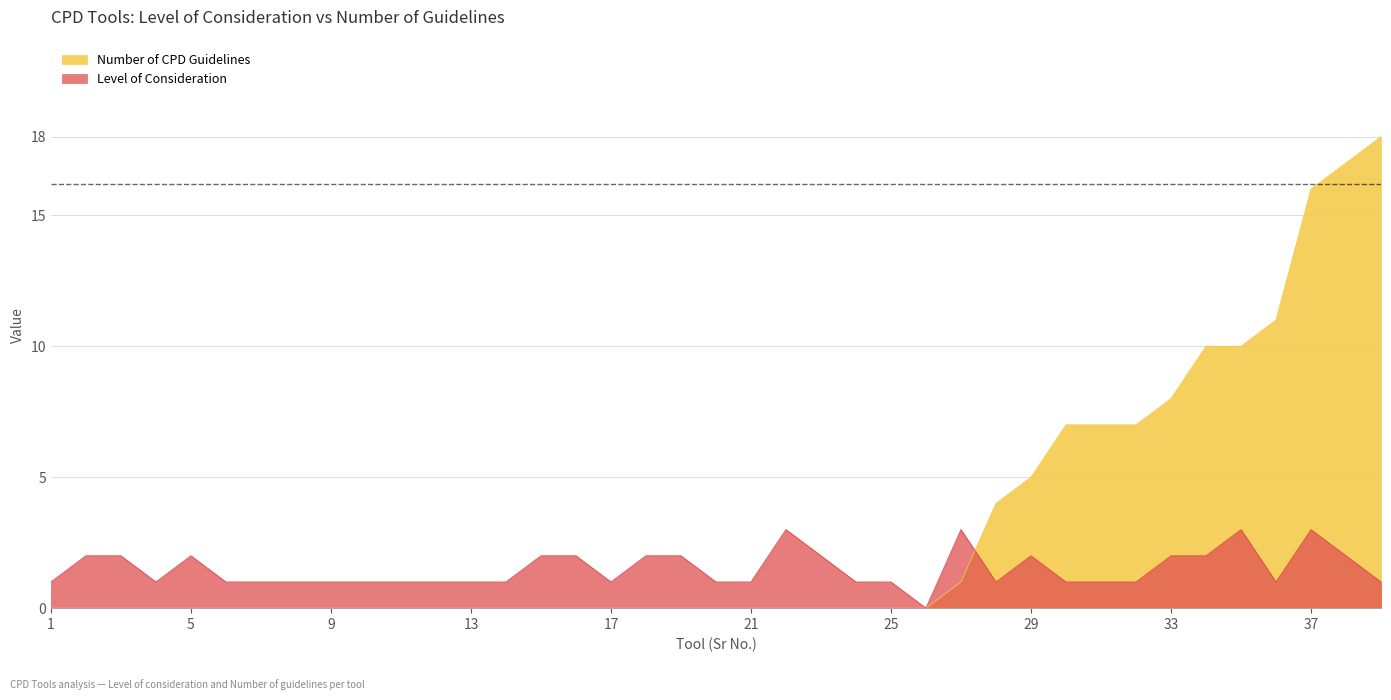

In Level of Consideration, how many points are lower than both neighbors (excluding endpoints)?

5